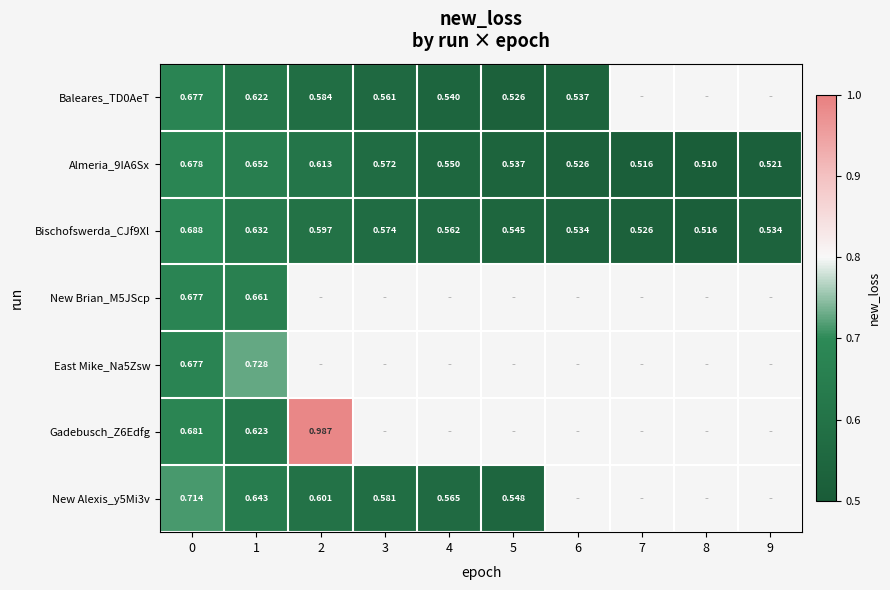

Which category has the highest value across all series?

2